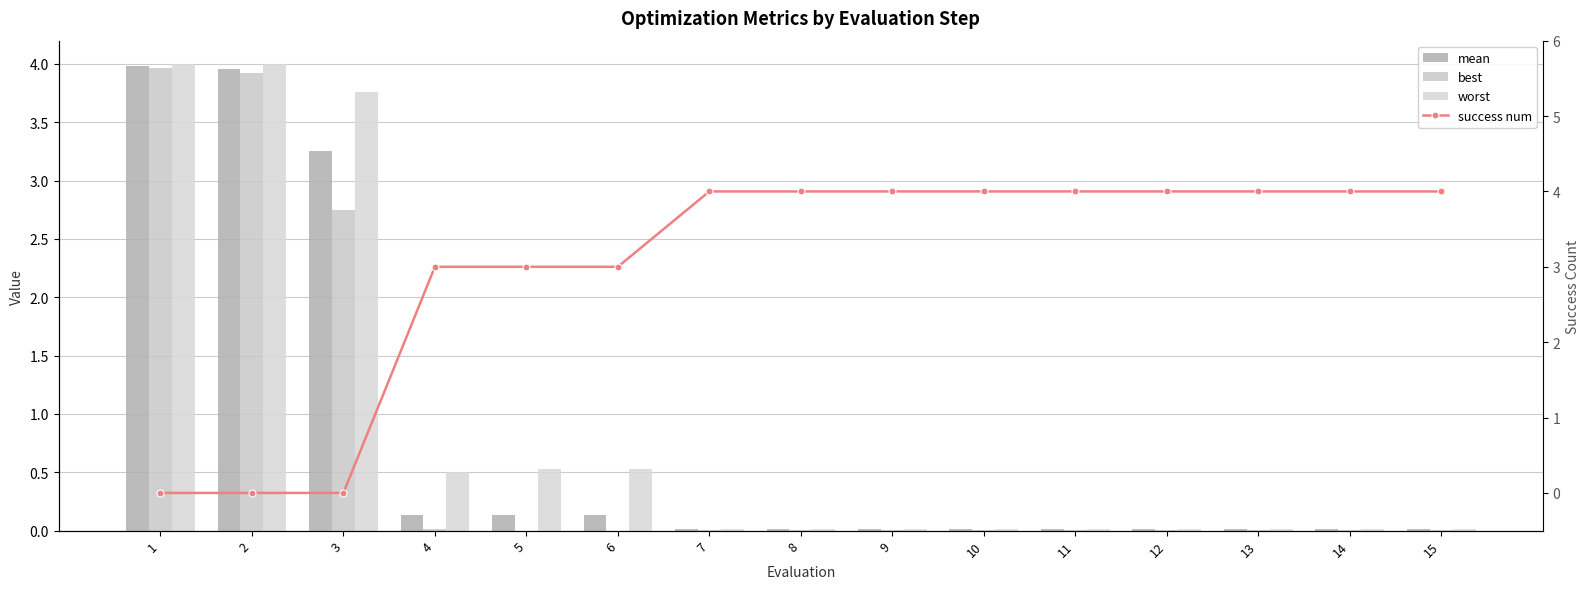

Between 2 and 8, which series saw the biggest shift?

success num